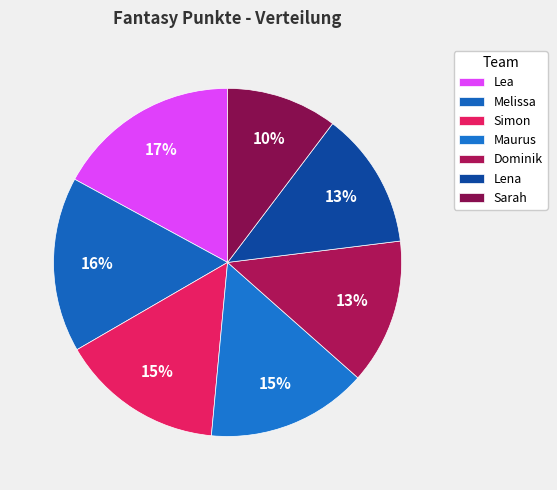

To the nearest percent, what is the combined percentage of Simon and Melissa?

31%